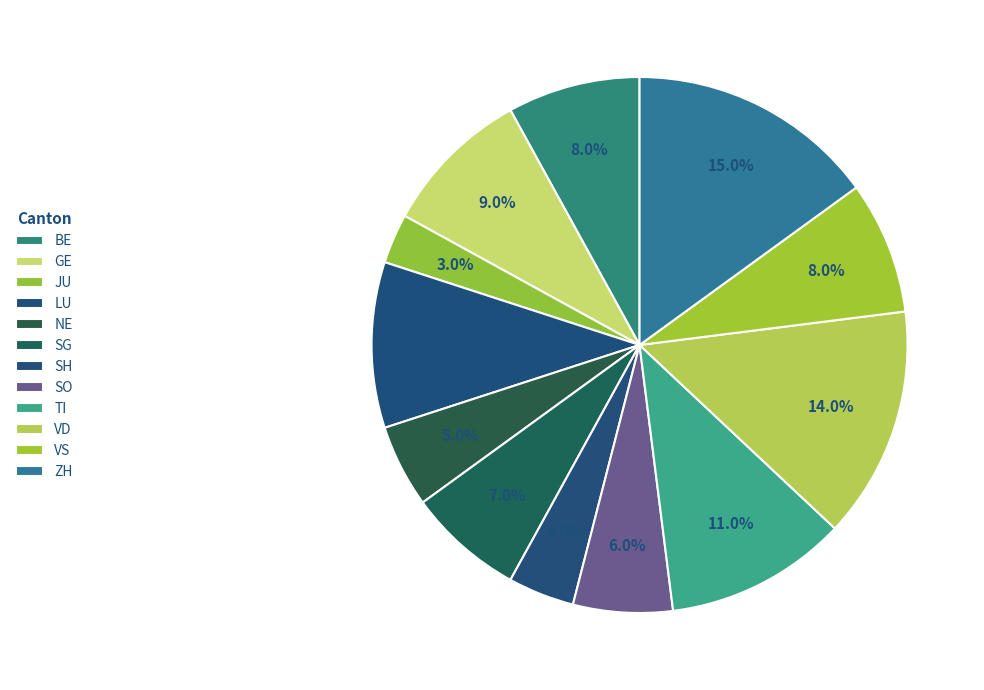

Count the number of slices in the pie.

12